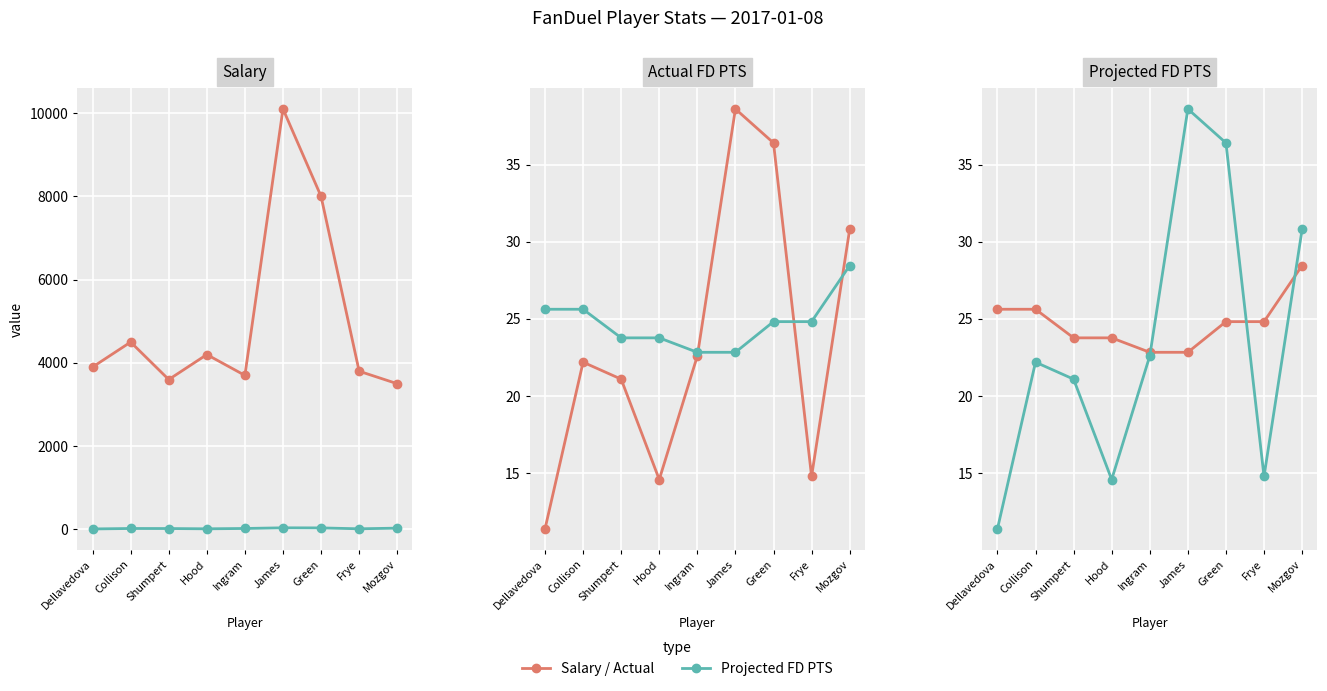

What position from the left is Mozgov?

9